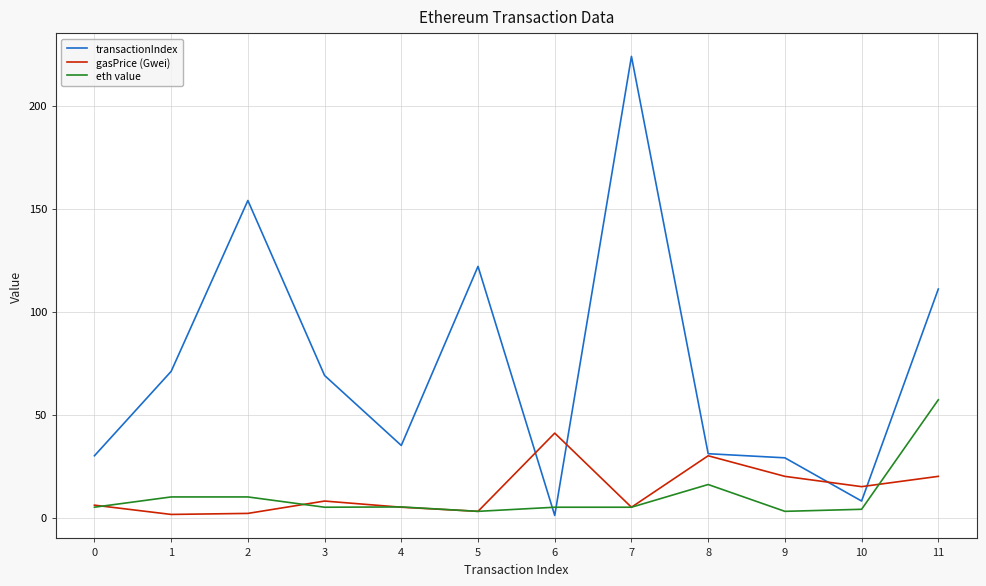

What is the maximum value shown in the chart?

224.0